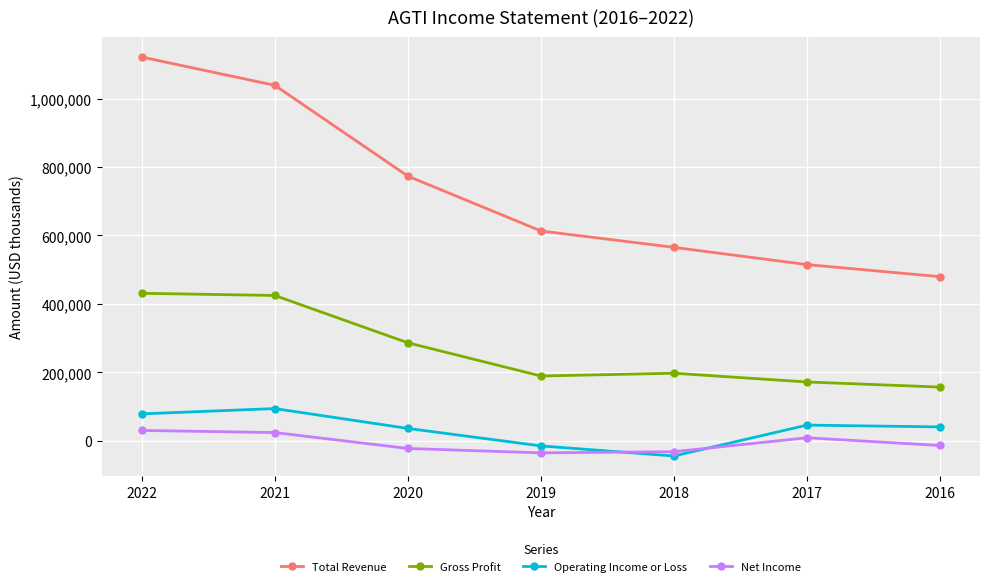

What is the value of the Gross Profit point at the 3rd from the left?

286300